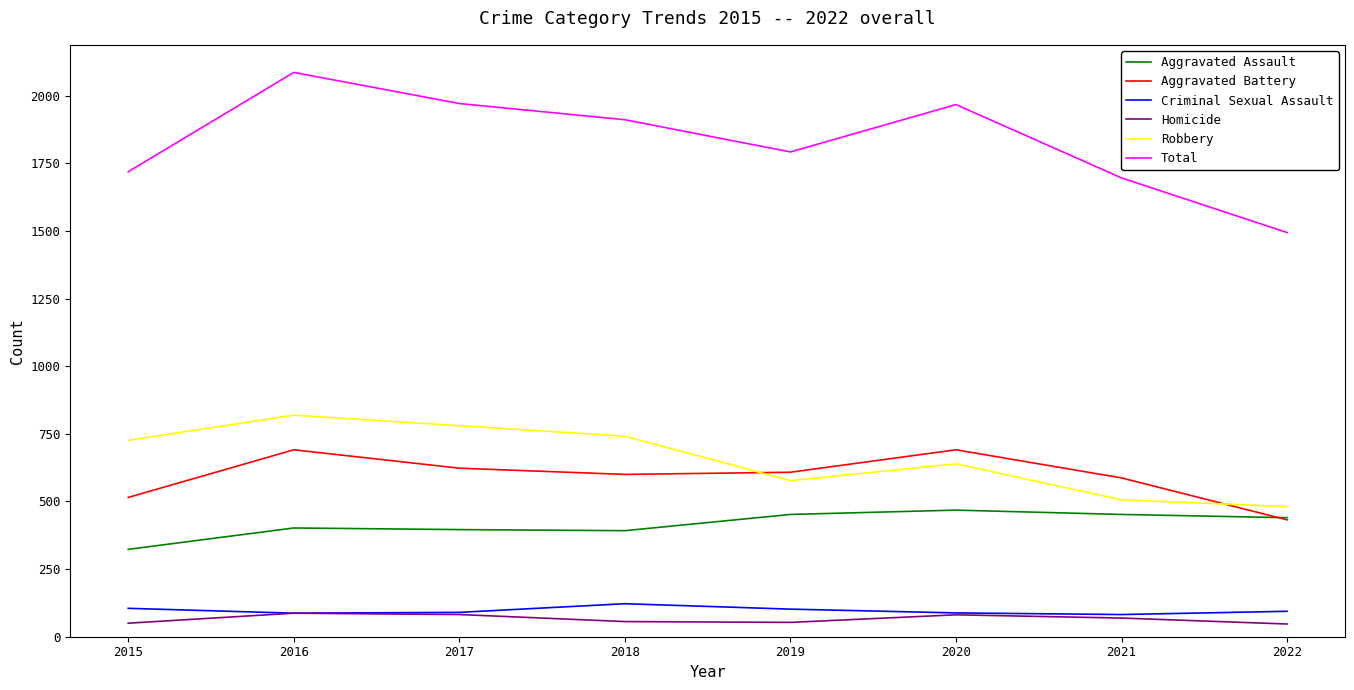

True or false: Homicide and Aggravated Assault cross at least once.

False